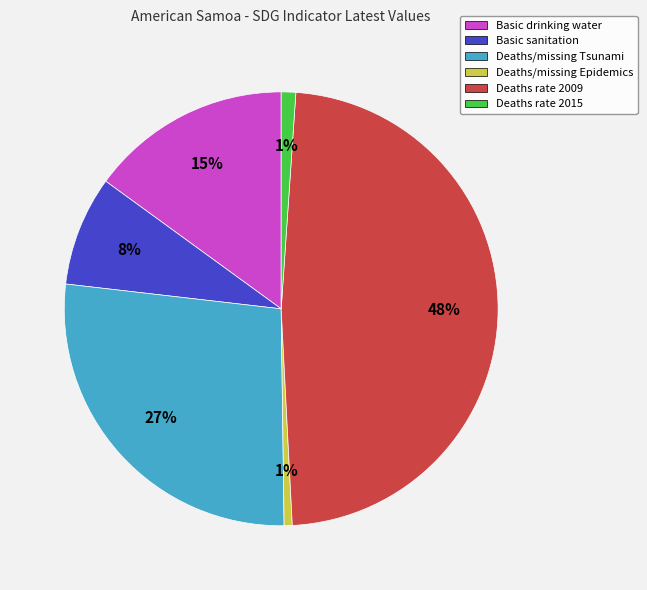

To the nearest percent, what portion does Basic drinking water represent?

15%